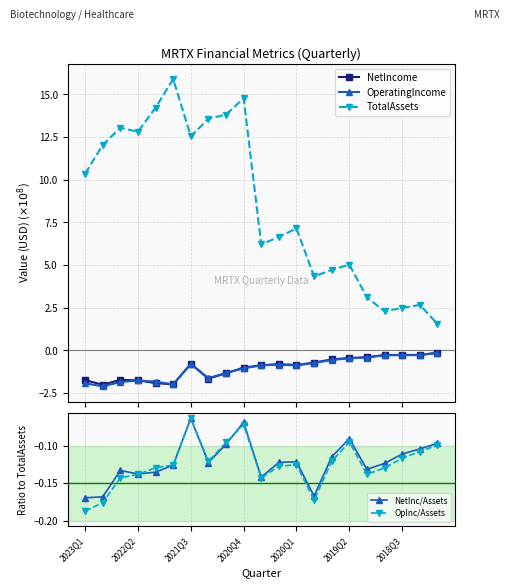

Which series has the largest range (max minus min)?

TotalAssets